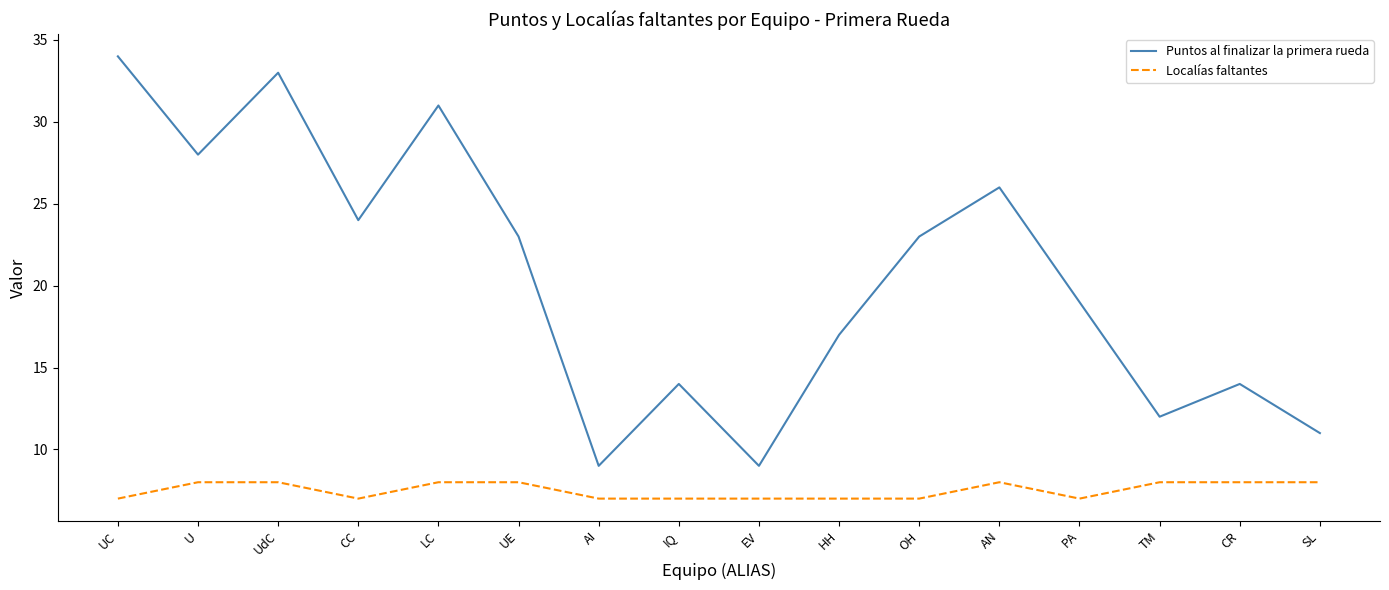

What position from the right is SL?

1